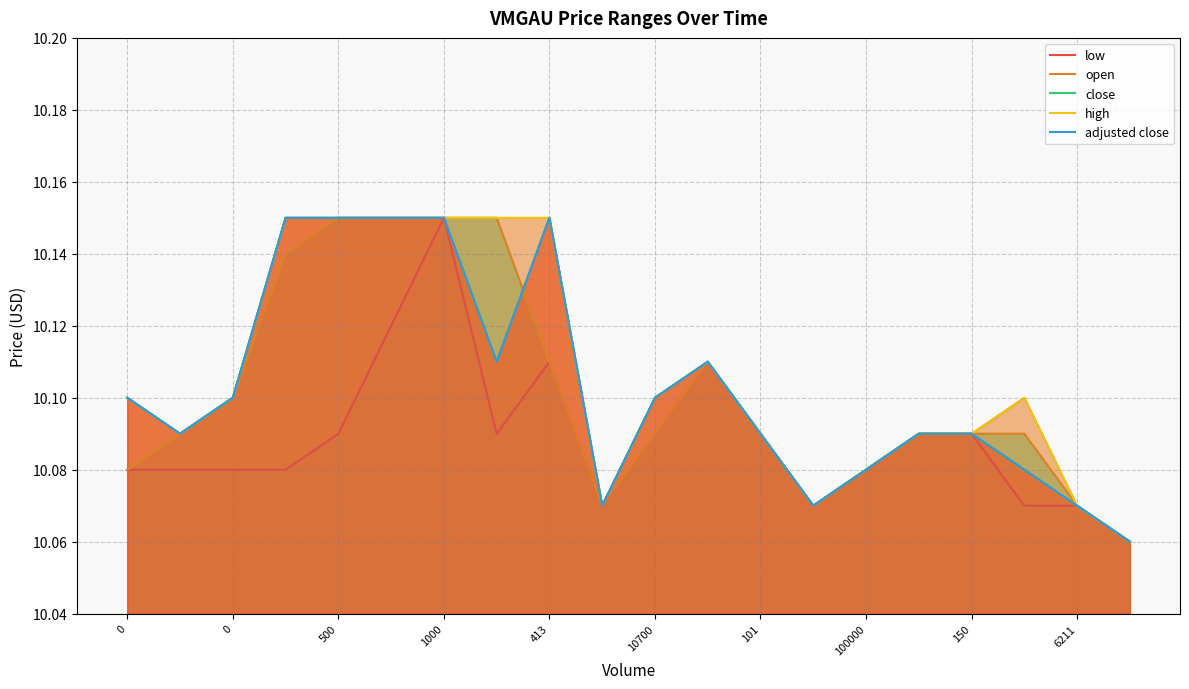

The value of high at 11 is 10.1. True or false?

True